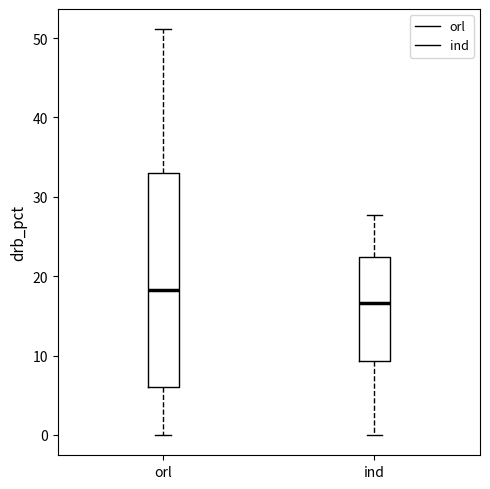

Comparing the boxes themselves (not the whiskers), which one is the tallest?

orl